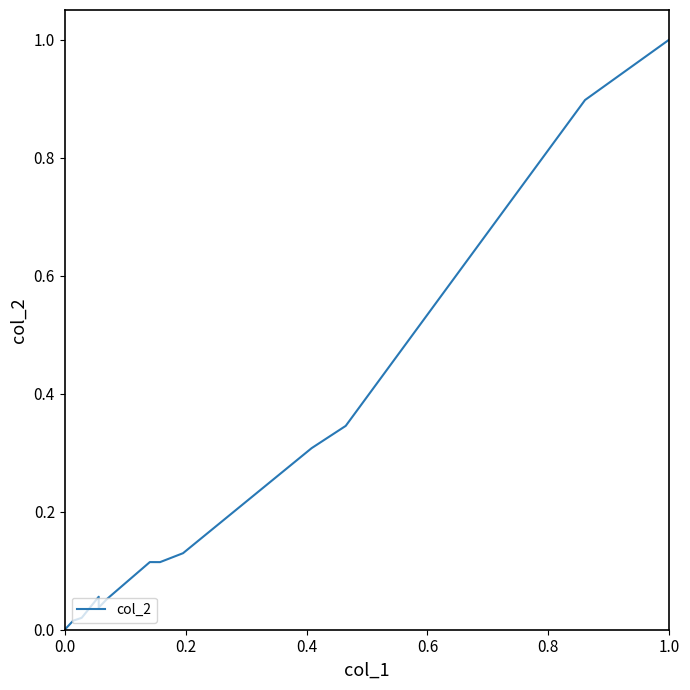

True or false: the data shows -0.5 at 0.0.

False